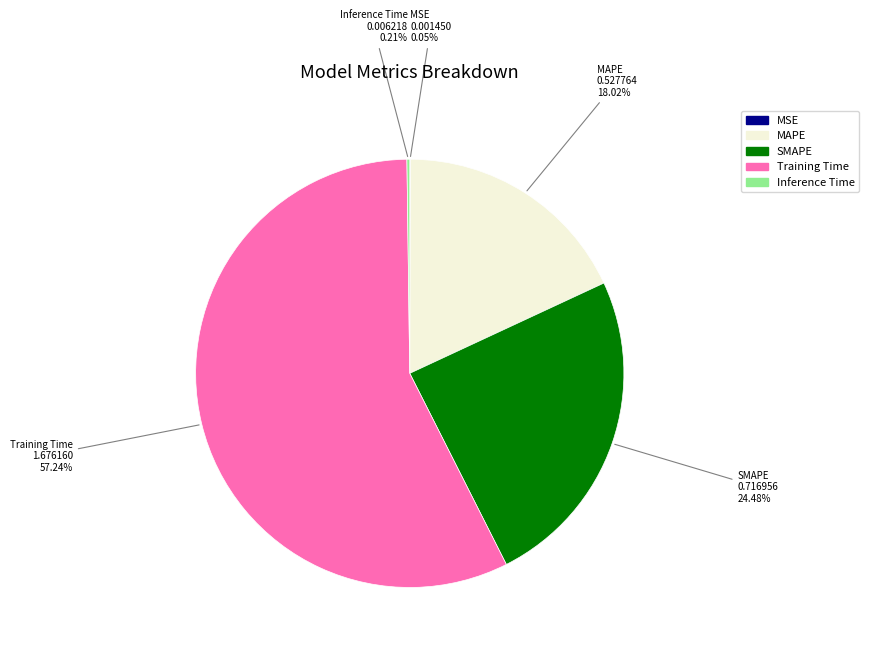

What is the majority slice?

Training Time